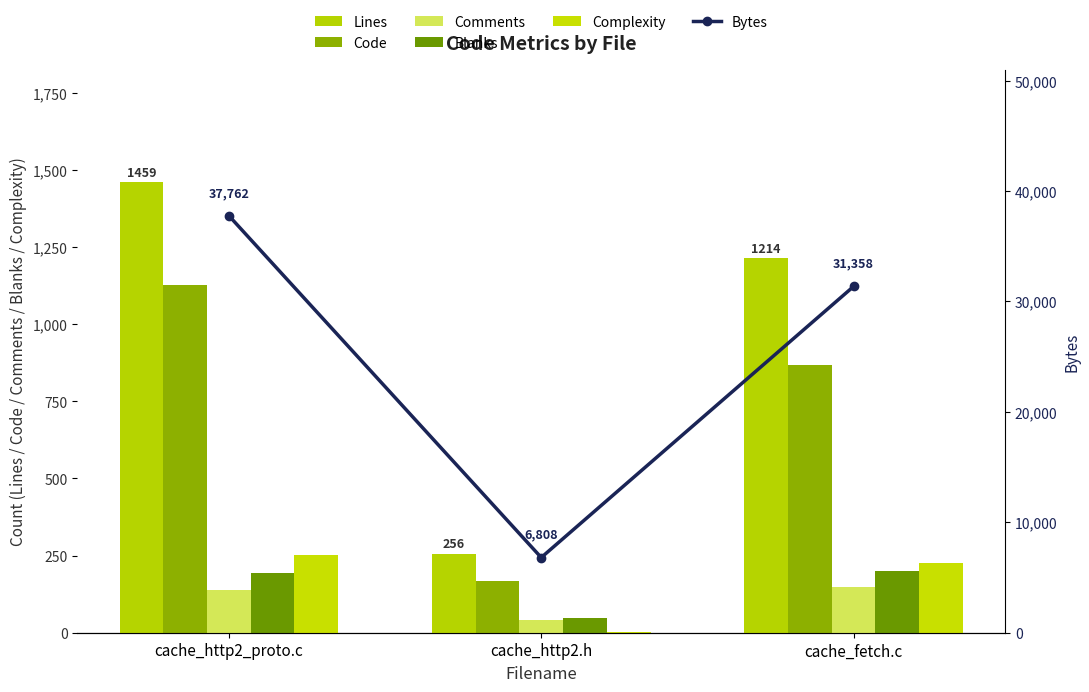

Reading right to left, list all the values displayed in this chart.

Lines: 1214	256	1459
Code: 866	169	1128
Comments: 149	40	137
Blanks: 199	47	194
Complexity: 225	1	252
Bytes: 31358	6808	37762